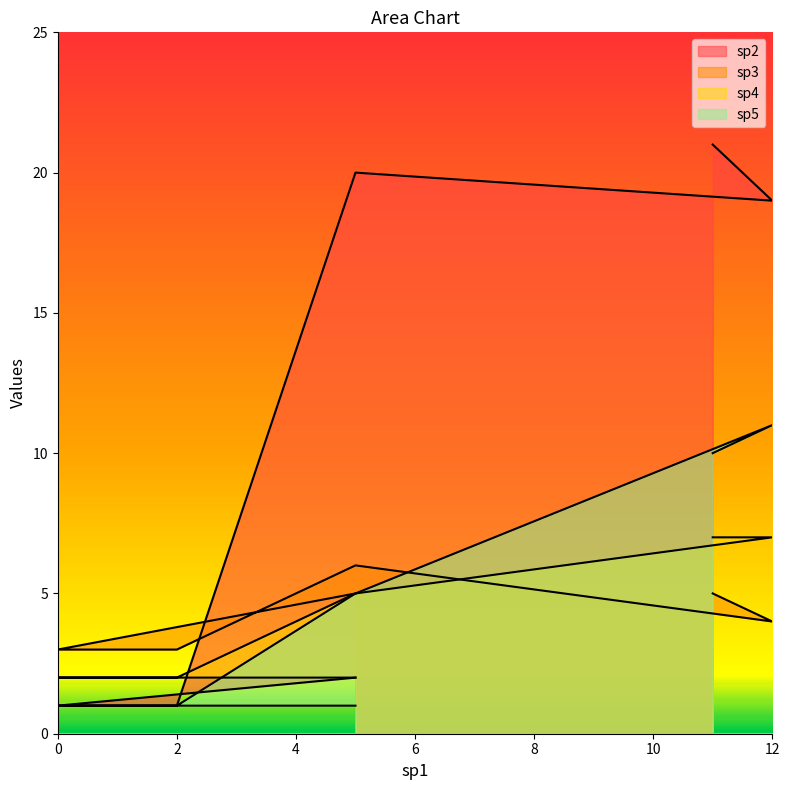

Does the chart display data point markers on the line(s)?

No